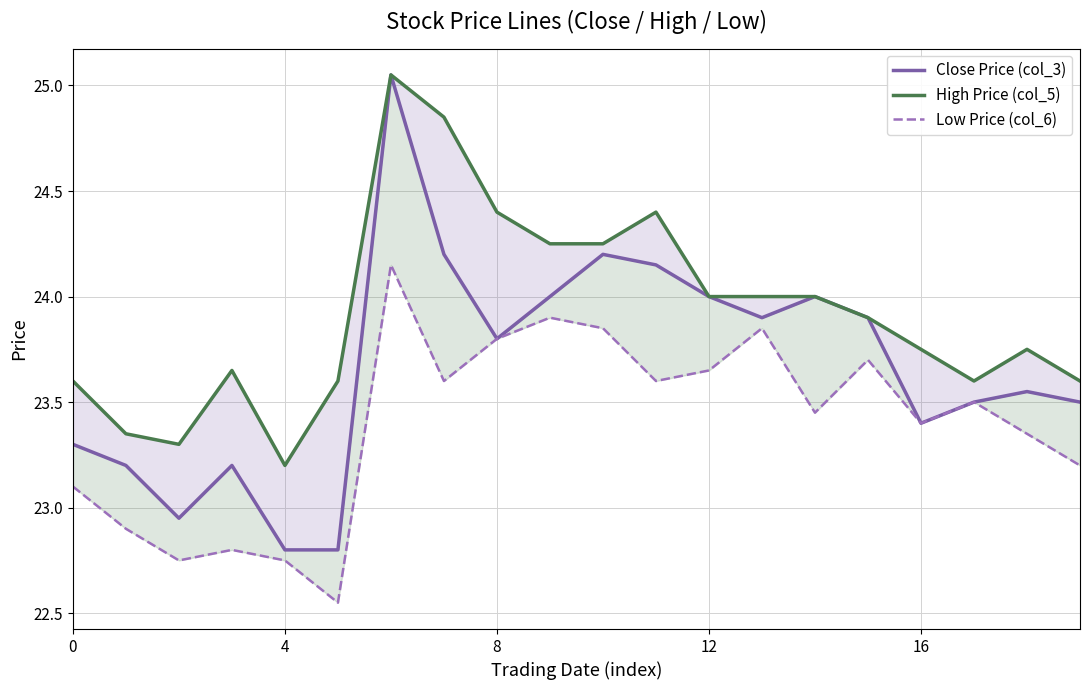

The value of Close Price (col_3) at 4 is 14.8. True or false?

False